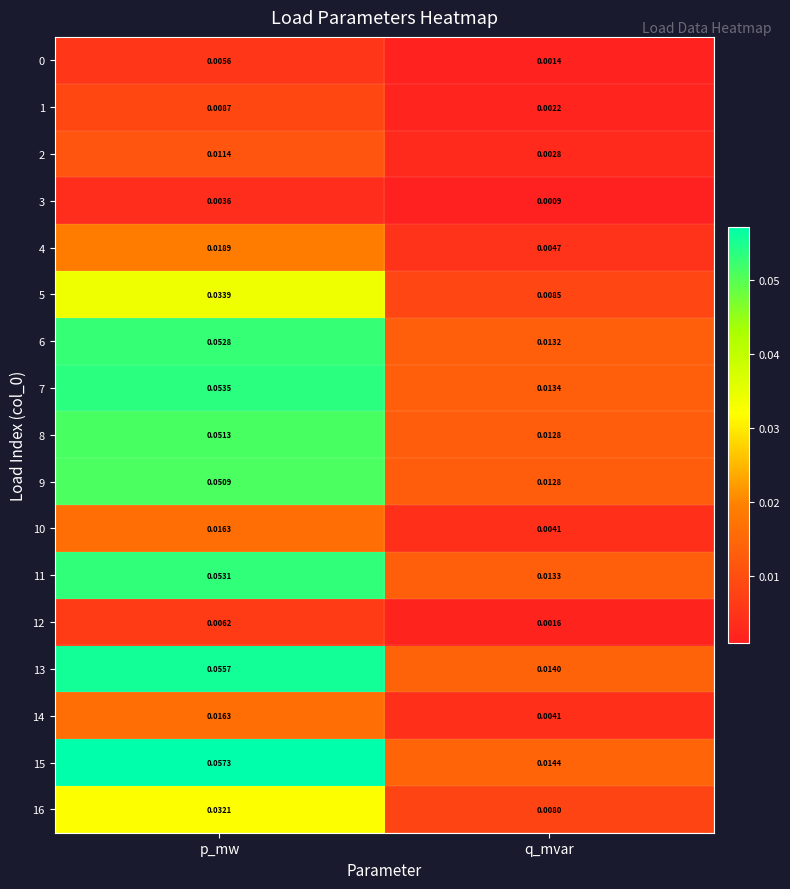

Which label corresponds to the smallest value in the chart?

q_mvar